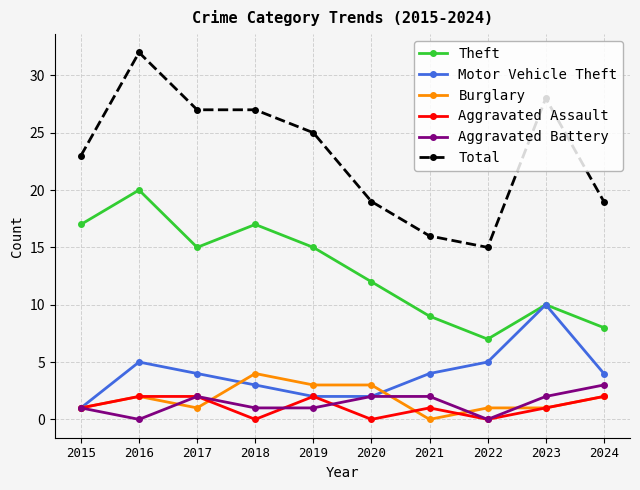

Is the value of Aggravated Battery at 2019 greater than the value of Motor Vehicle Theft at 2016?

No